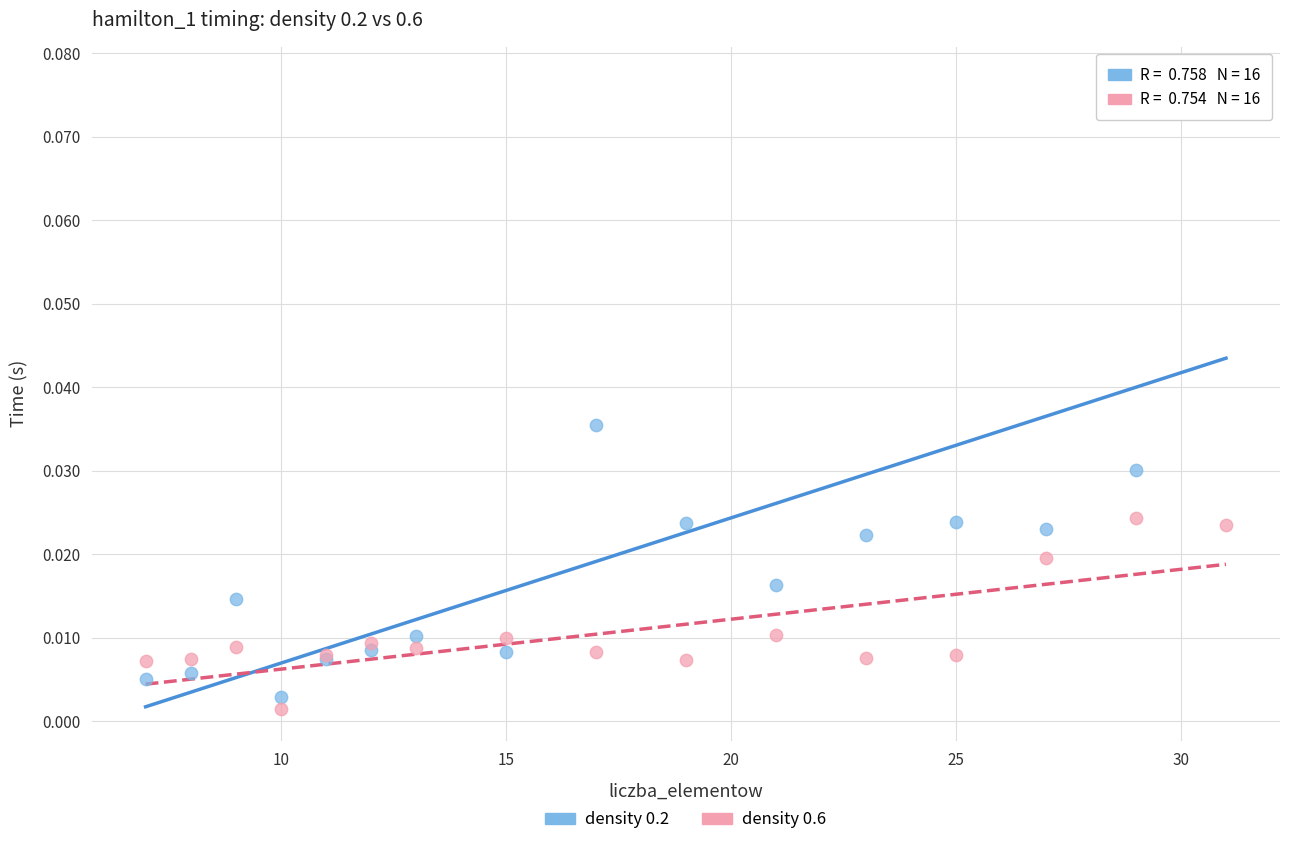

Which series reaches the minimum Y coordinate?

density 0.6